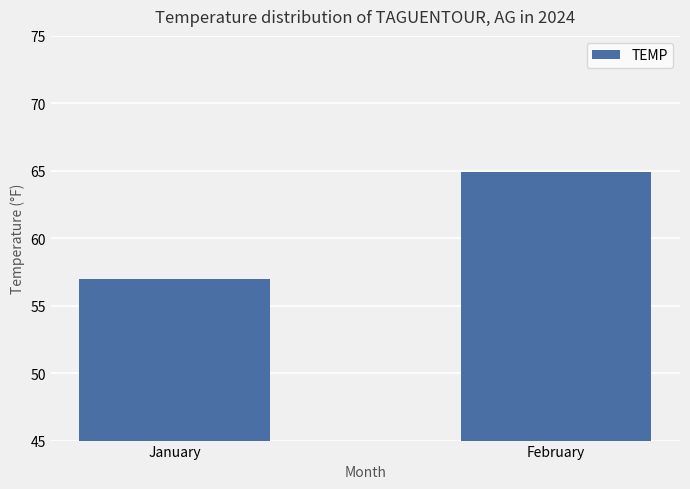

What is the sum of the values at February and January?

121.9